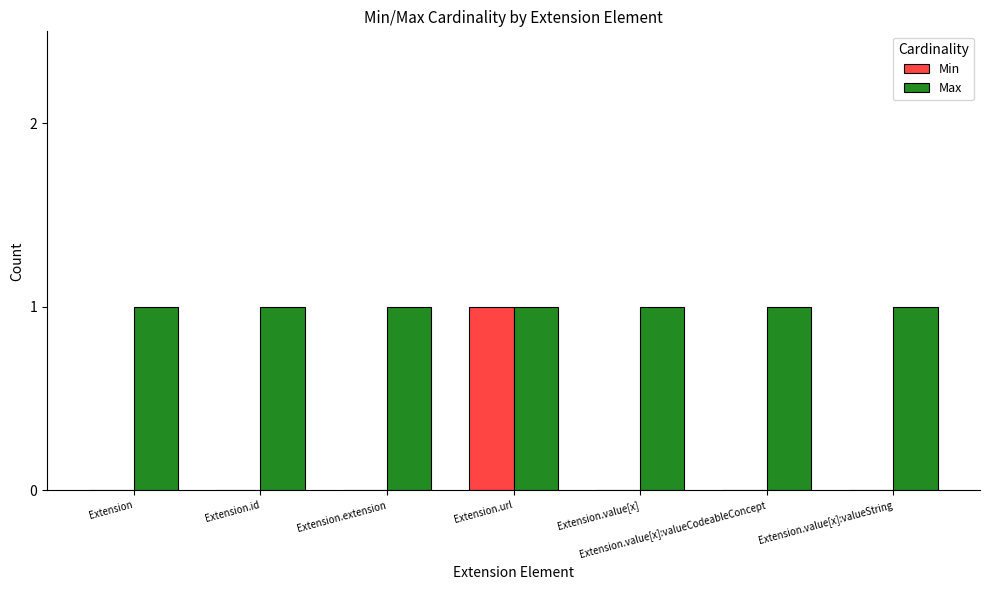

Is the value of Max at Extension.url greater than the value of Min at Extension.value[x]?

Yes